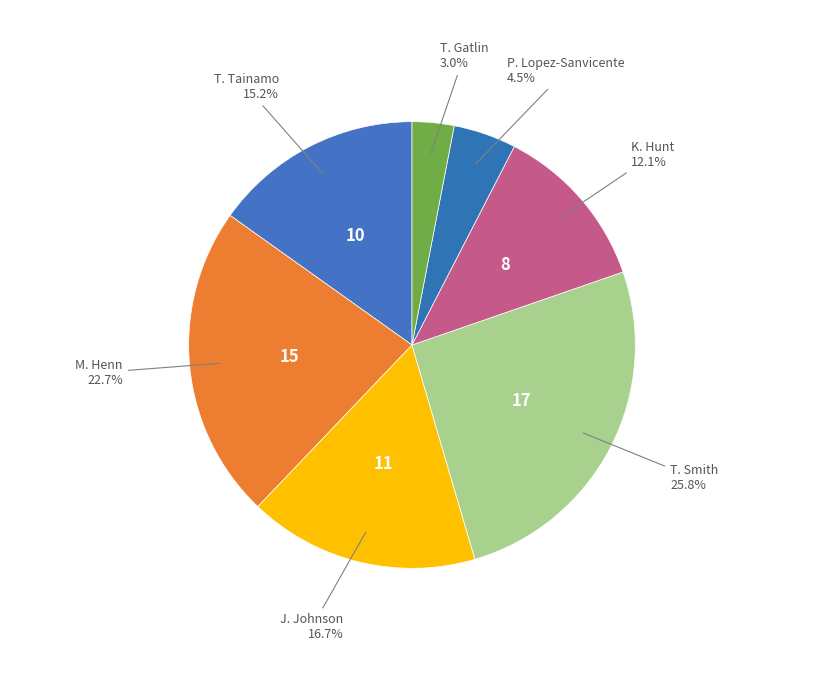

What is the largest slice in the pie chart?

T. Smith